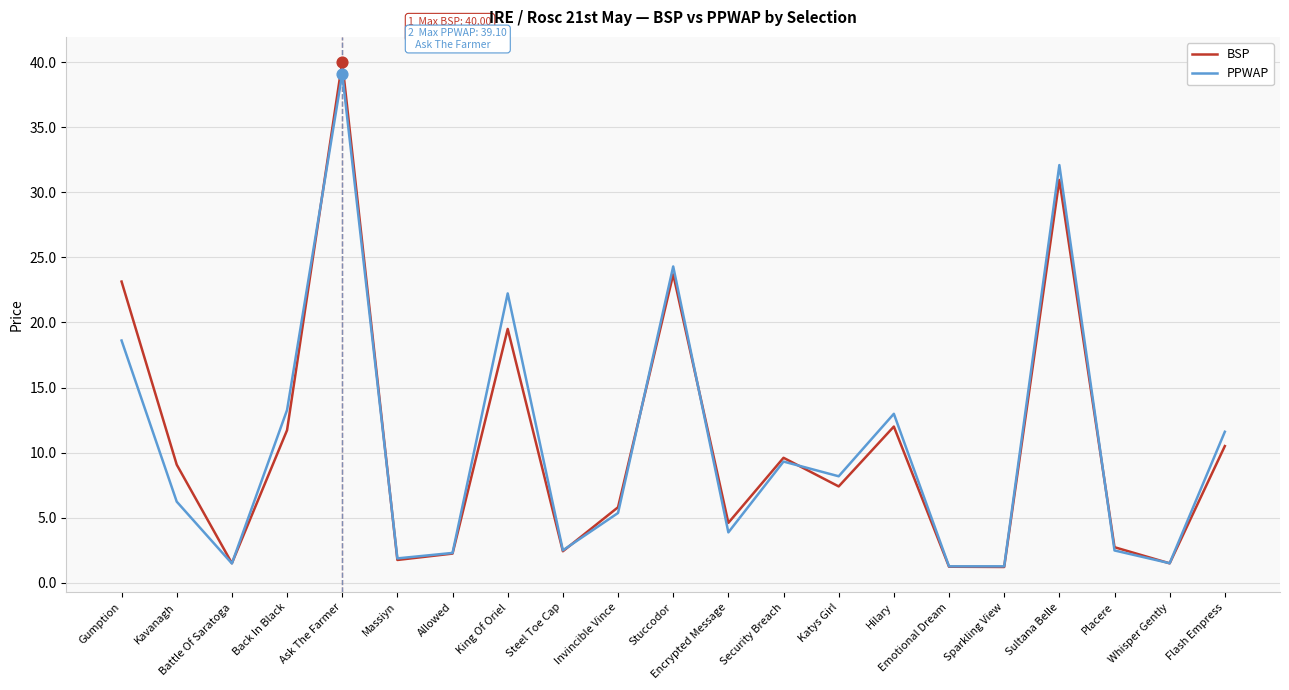

Between Sparkling View and Sultana Belle, which series saw the biggest shift?

PPWAP